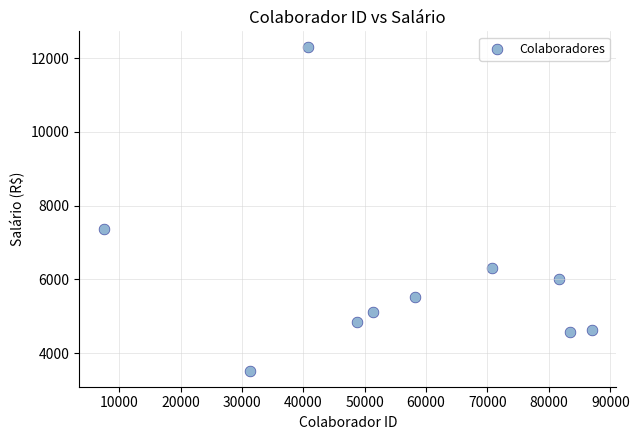

What Y value in the scatter plot is closest to 7909?

7379.8